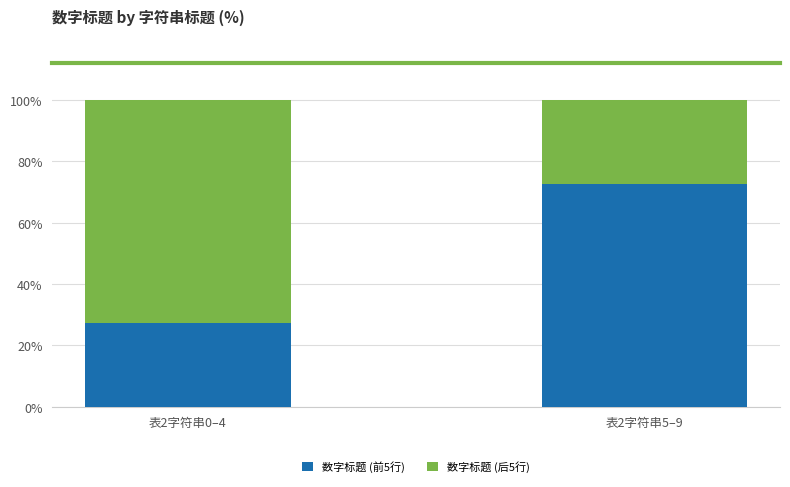

Rank the categories by 数字标题 (前5行) value from lowest to highest.

表2字符串0–4, 表2字符串5–9